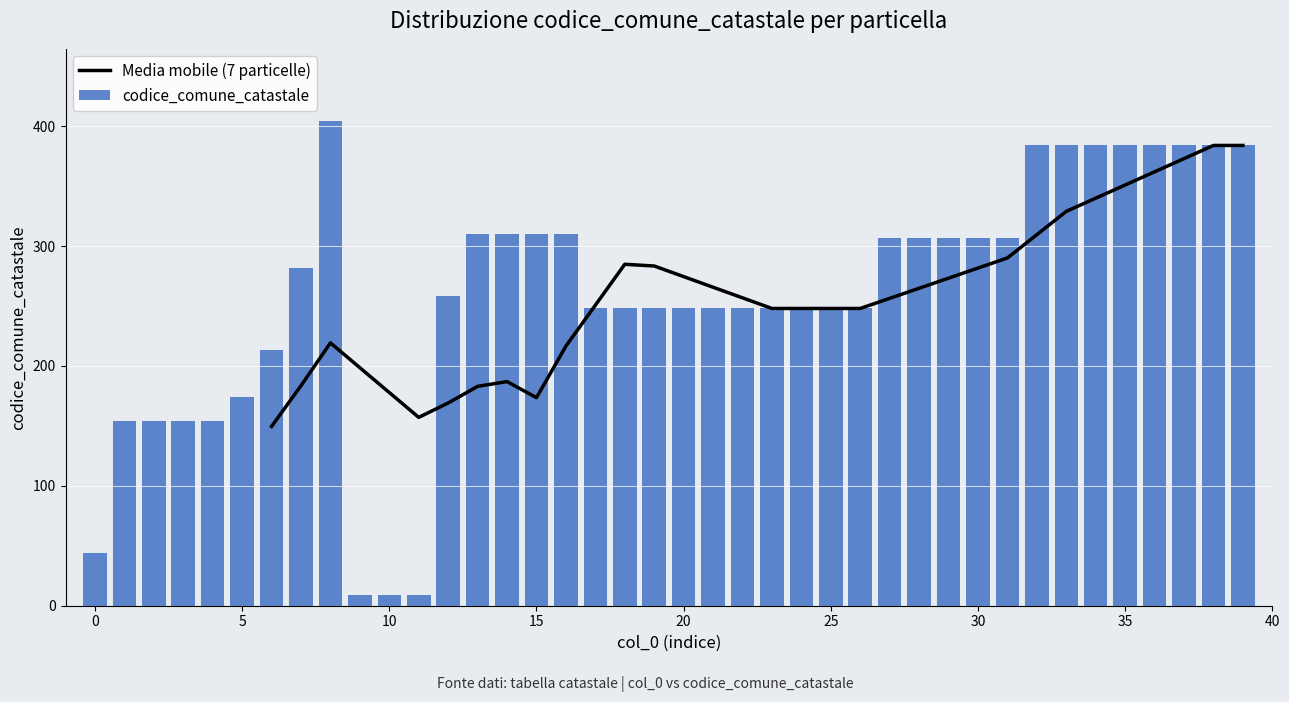

Which has a higher value, 13 or 5?

13